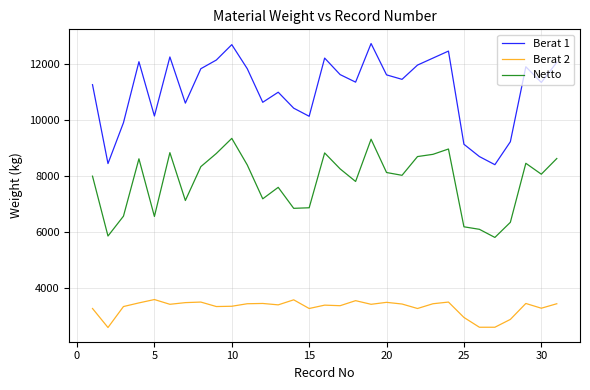

Which series has the largest total across all categories?

Berat 1